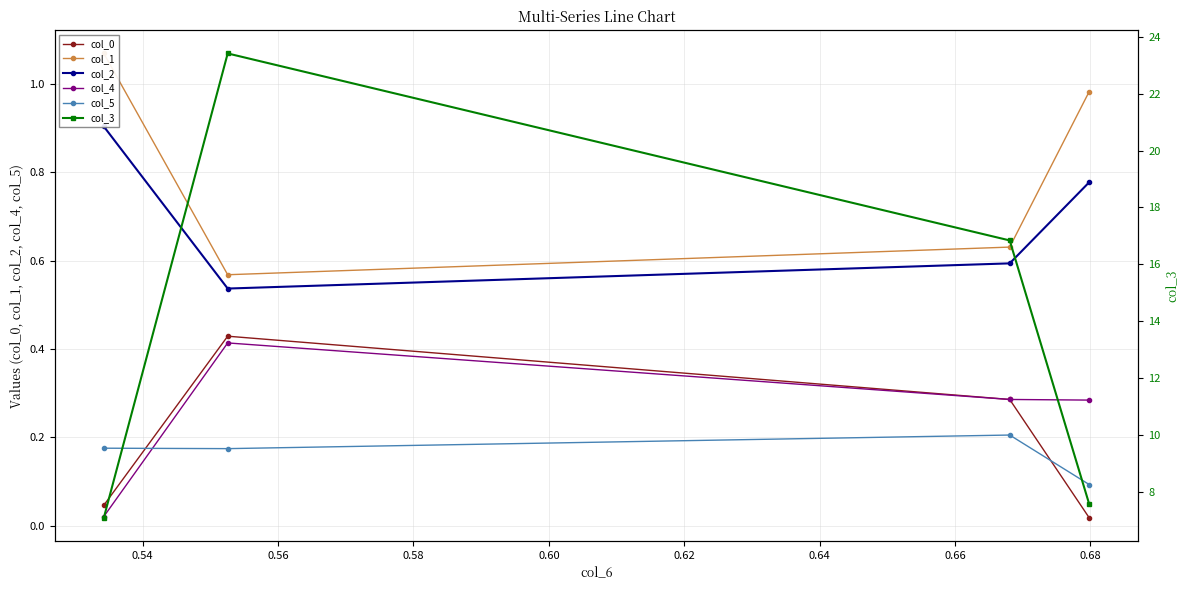

How many times do col_0 and col_5 cross each other?

2